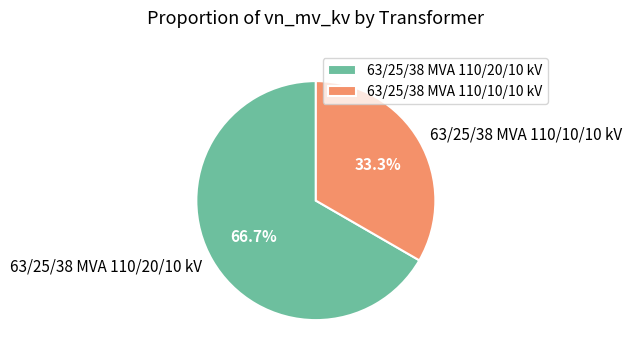

To the nearest percent, what is the average slice percentage?

50%